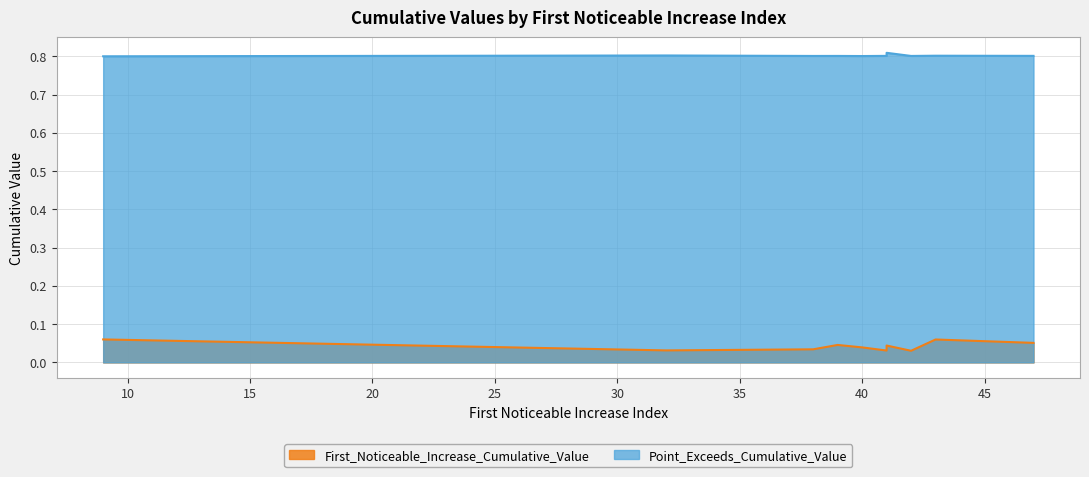

At which label does First_Noticeable_Increase_Cumulative_Value reach its minimum?

42